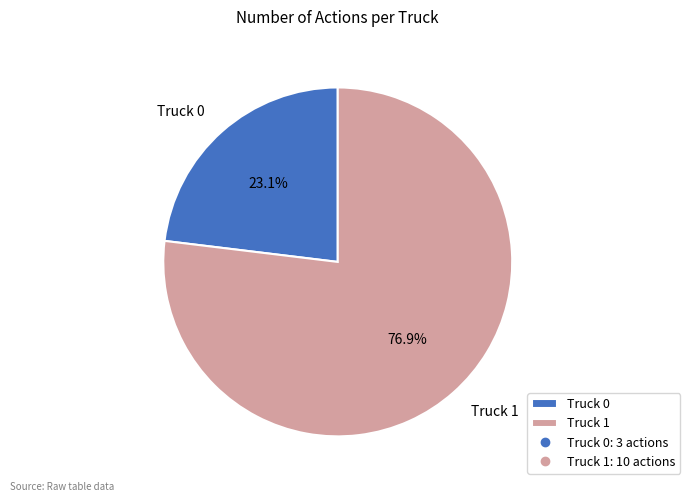

How many segments does this pie chart have?

2